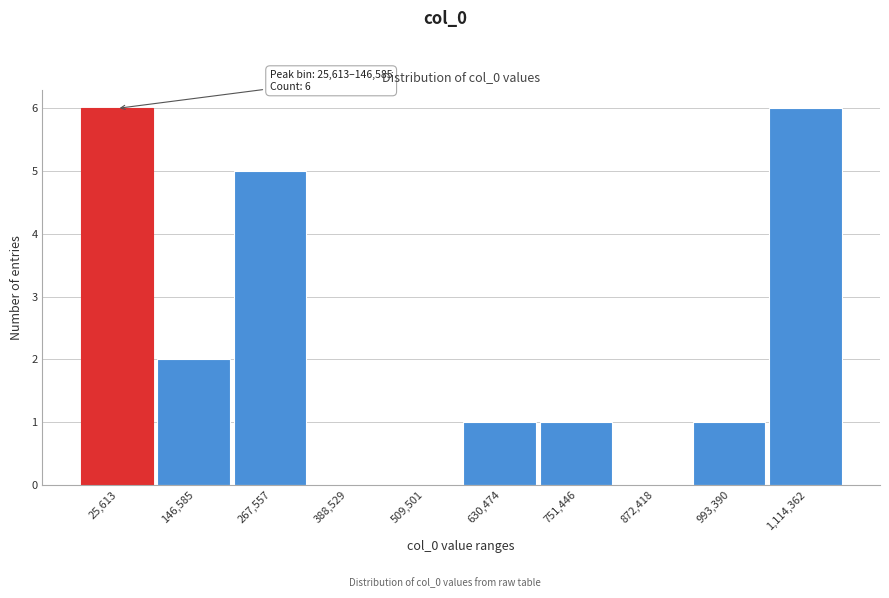

Reading left to right, list all the values displayed in this chart.

25,613=6	146,585=2	267,557=5	388,529=0	509,501=0	630,474=1	751,446=1	872,418=0	993,390=1	1,114,362=6